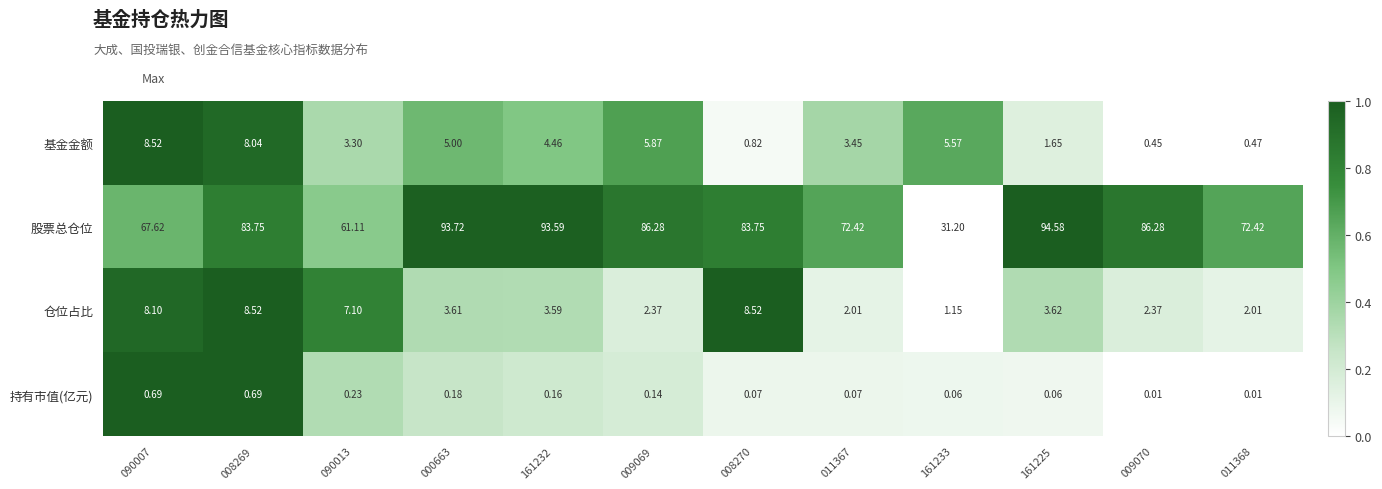

Which series has the widest spread of values?

股票总仓位